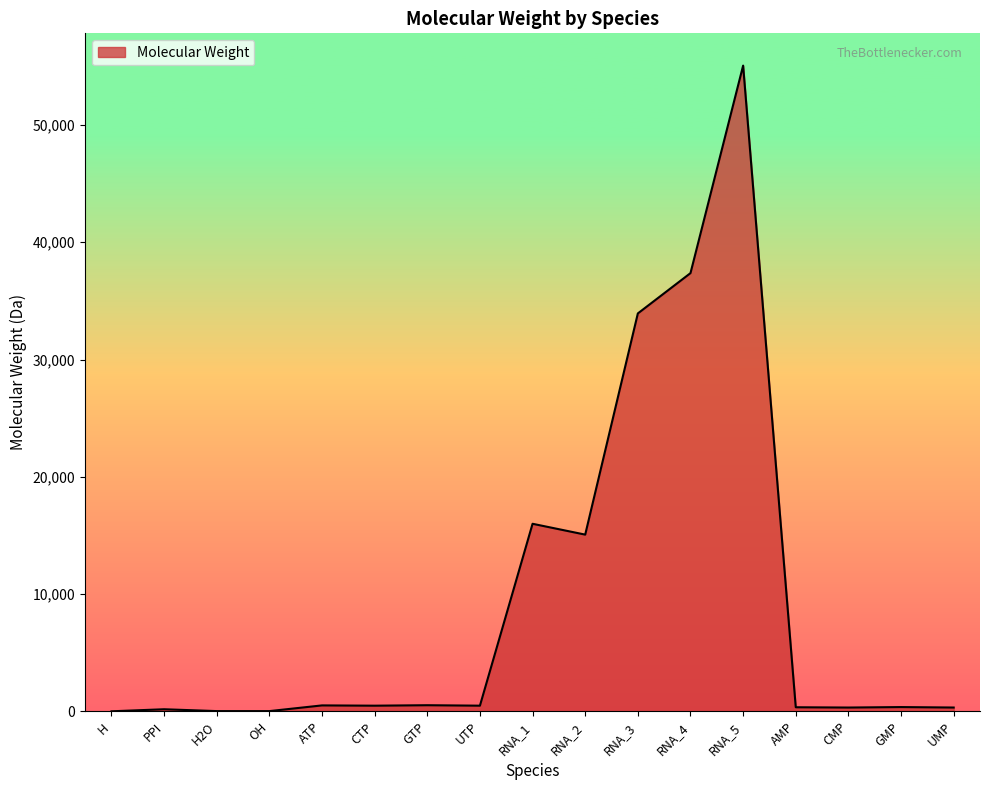

Is it true that the value at RNA_4 is 64234.3?

False